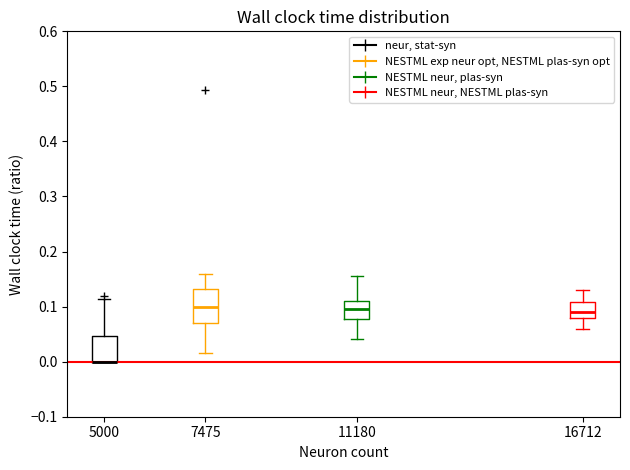

Where is the upper edge of the box at x = 11180 on the y-axis? The values are not printed on the chart, so give them approximately, as read against the axis.

0.11